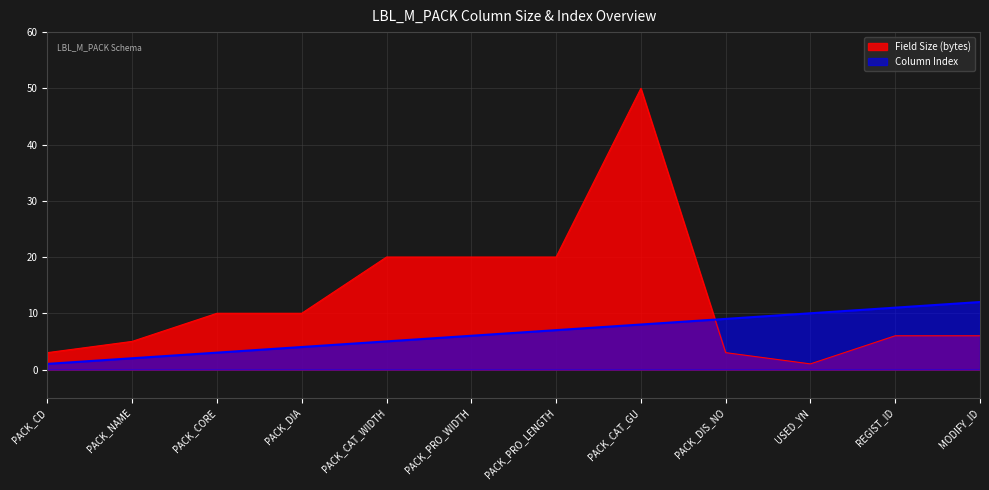

What is the difference between the maximum and minimum values in the Column Index series?

11